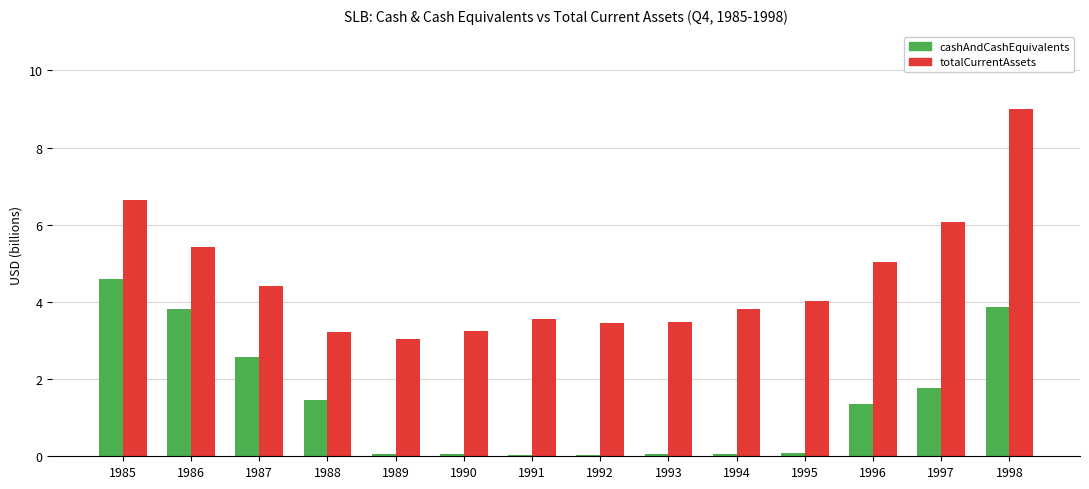

Where does the totalCurrentAssets series first go above 4?

1985